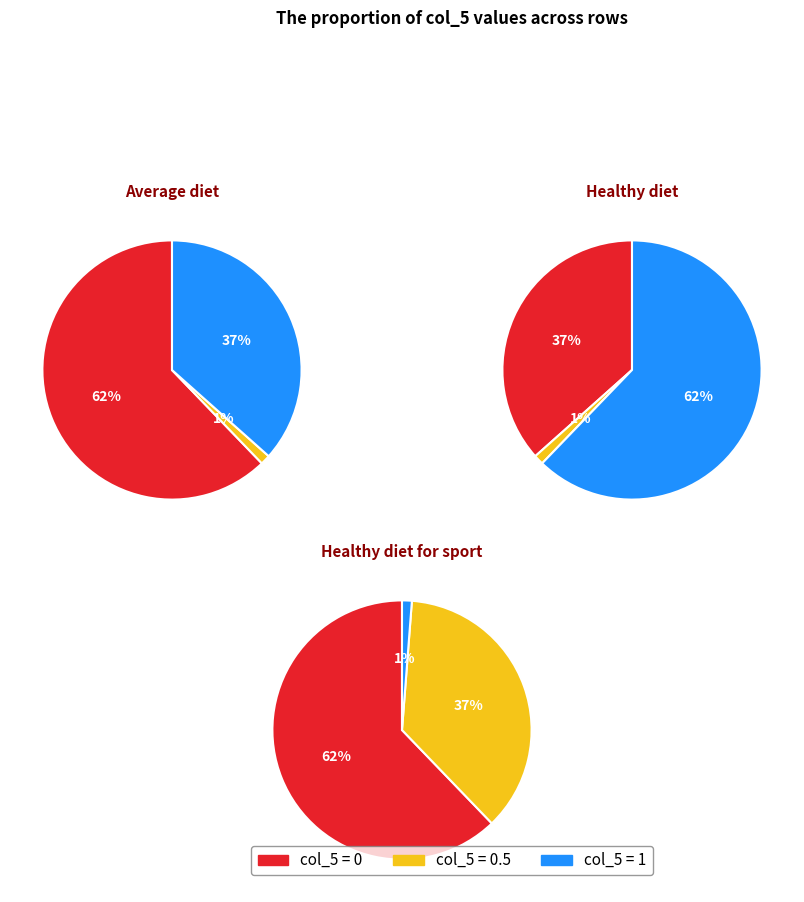

How many slices are in this pie chart?

3